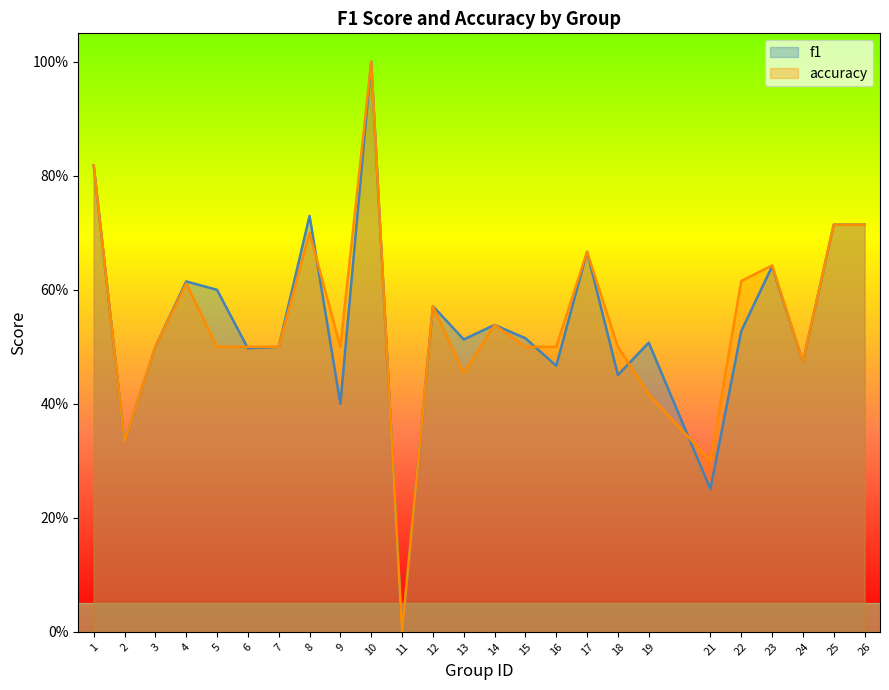

Which series has the widest spread of values?

f1